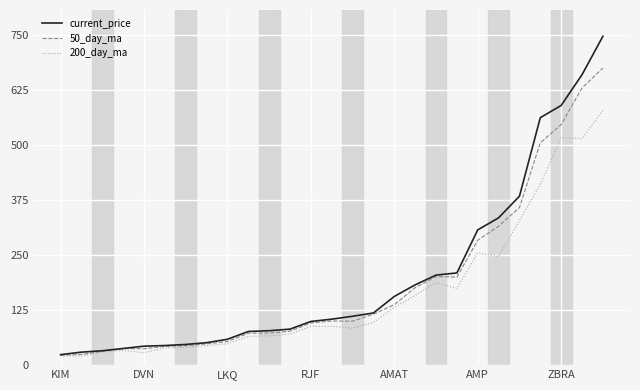

What is the maximum value for 200_day_ma?

579.3